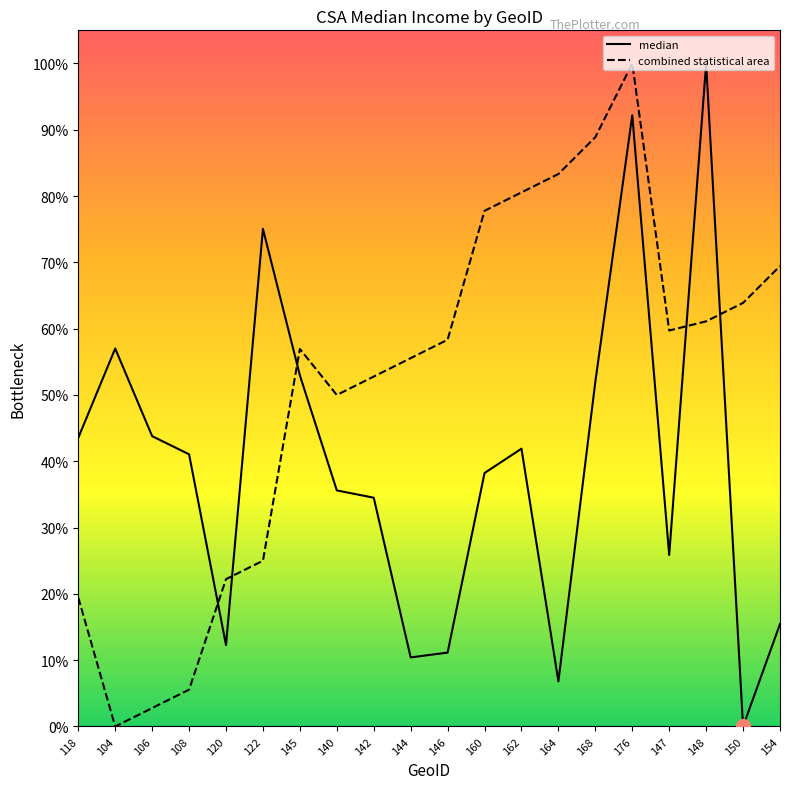

How many values in combined statistical area are above zero?

19